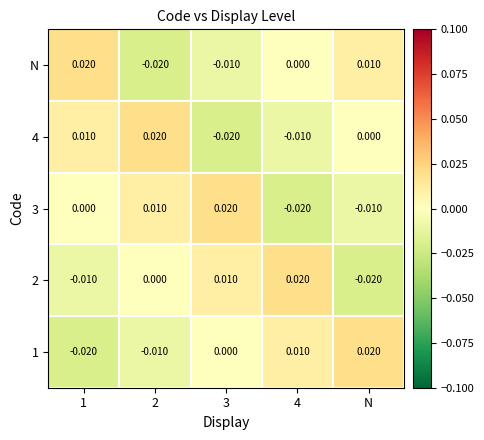

Is the value of N at 4 greater than the value of 2 at 3?

No